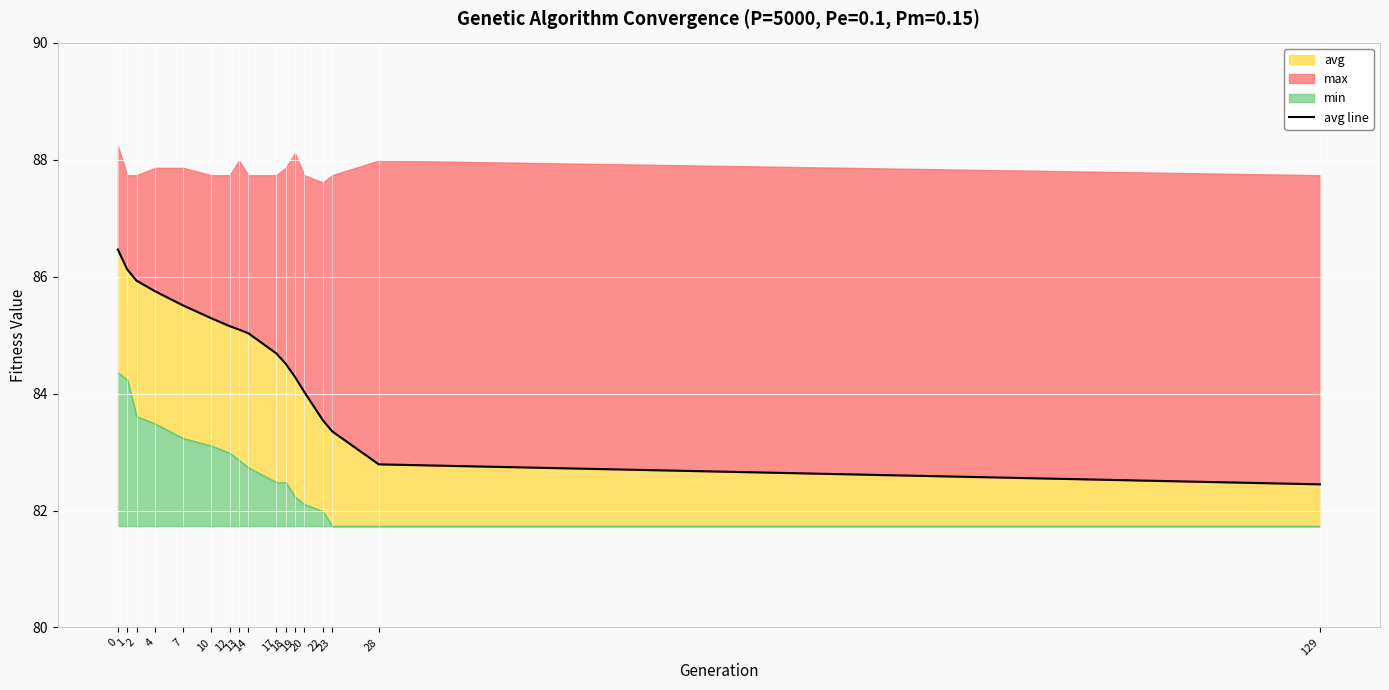

List the labels in order of value, largest first.

0, 1, 2, 4, 7, 10, 12, 13, 14, 17, 18, 19, 20, 22, 23, 28, 129